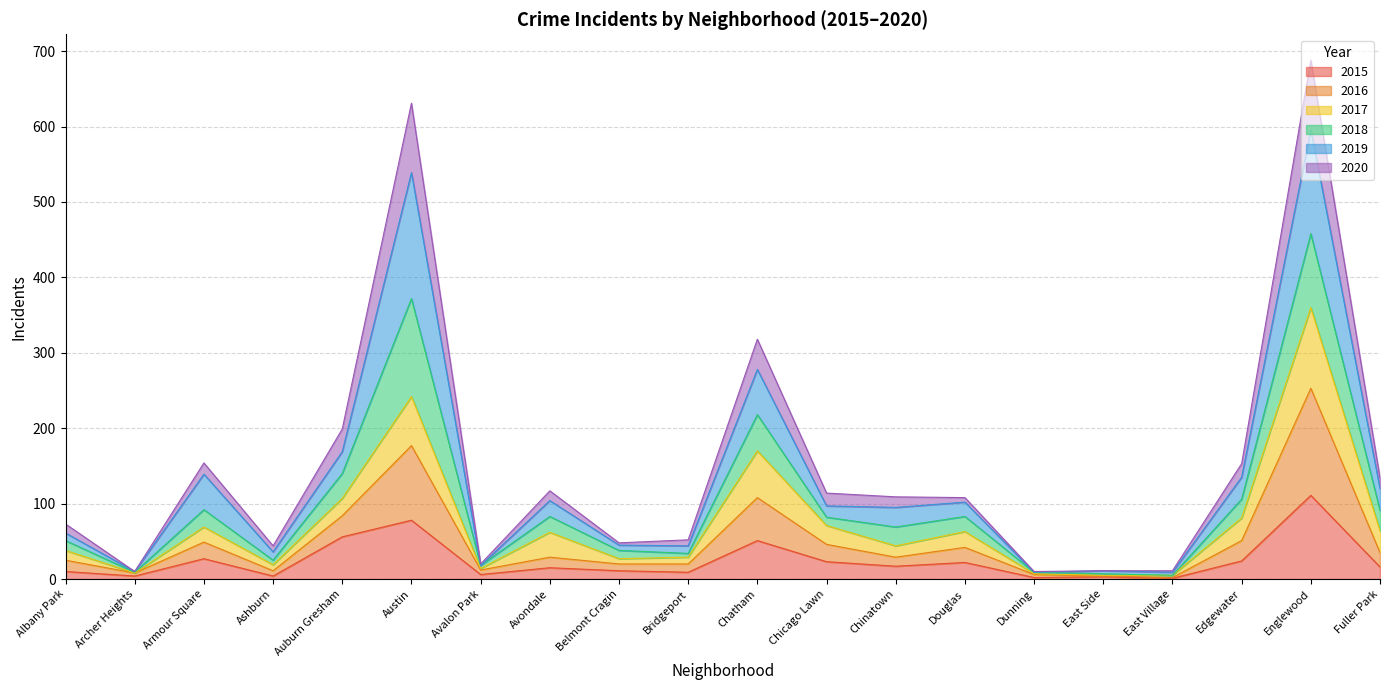

Does the chart have visible grid lines?

Yes